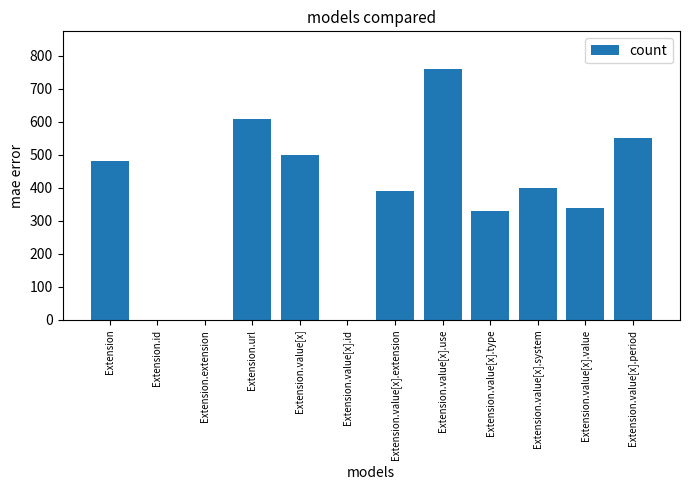

True or false: the data shows 842 at Extension.url.

False